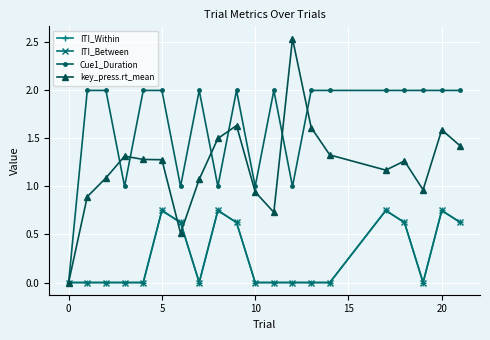

At how many categories does at least one series exceed 0?

19